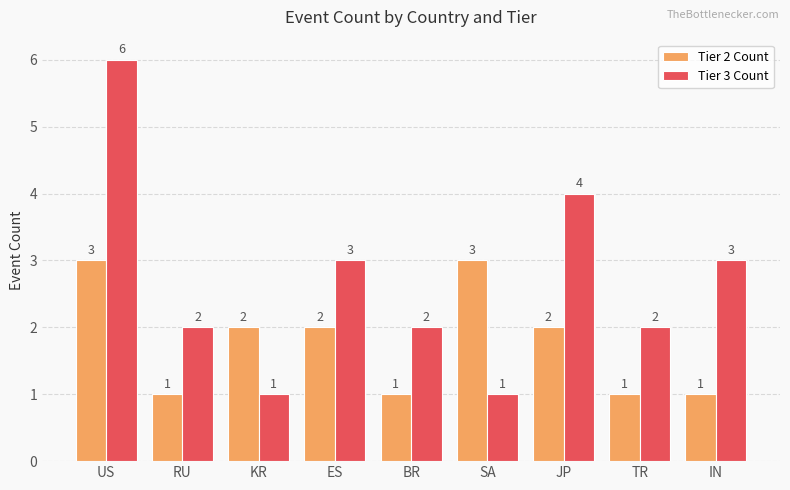

How many data points does each series have?

9